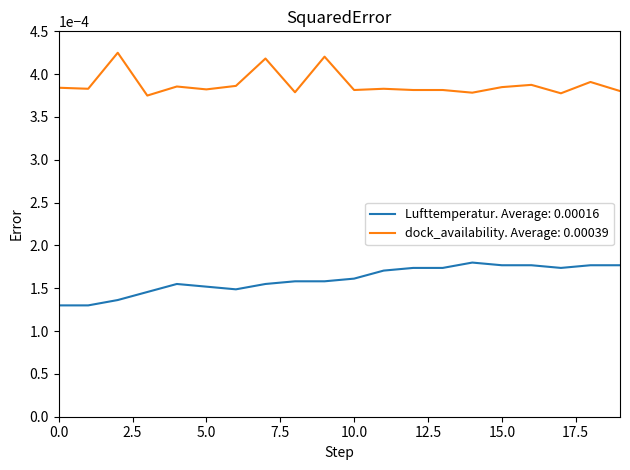

True or false: Lufttemperatur. Average: 0.00016 and dock_availability. Average: 0.00039 intersect in this chart.

False